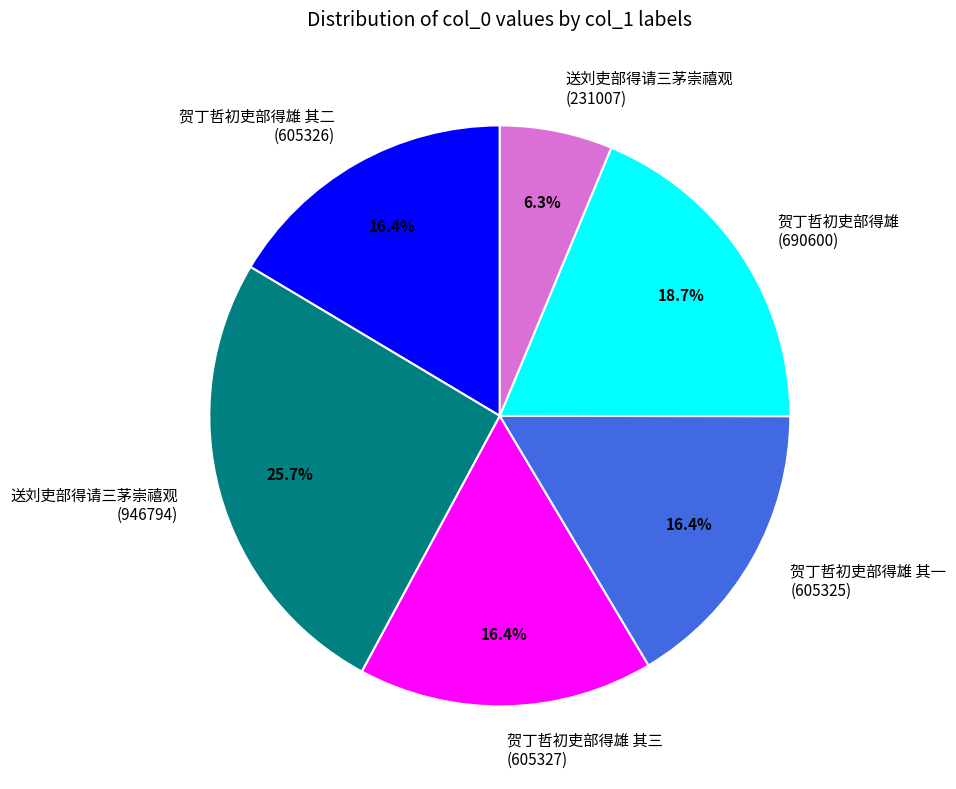

Which category has the smallest portion of the pie?

送刘吏部得请三茅崇禧观 (231007)